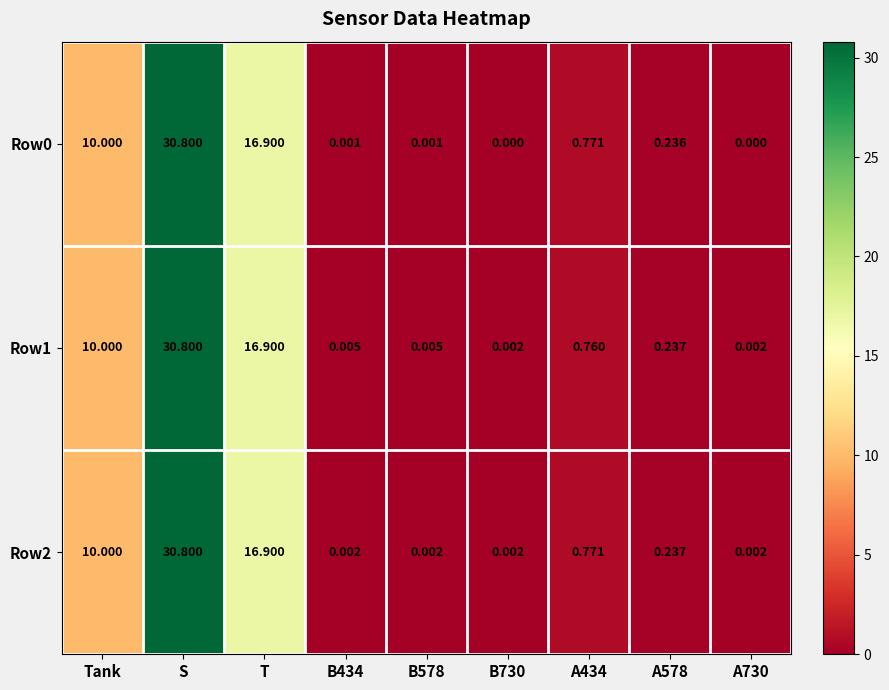

At which category is the sum across all series the highest?

S